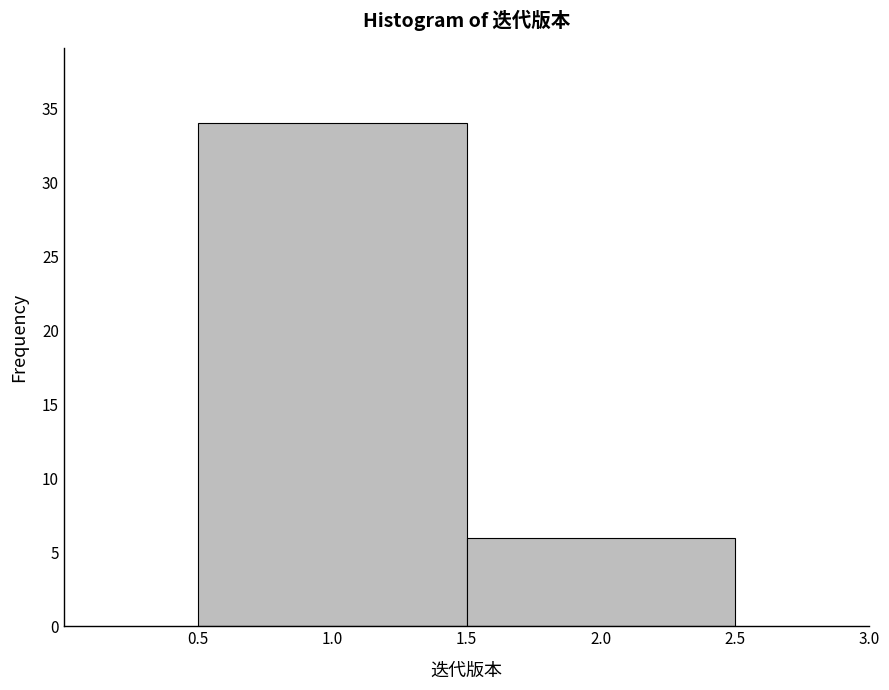

How tall is the bar that spans 1.5 to 2.5 on the x-axis? The values are not printed on the chart, so give them approximately, as read against the axis.

6